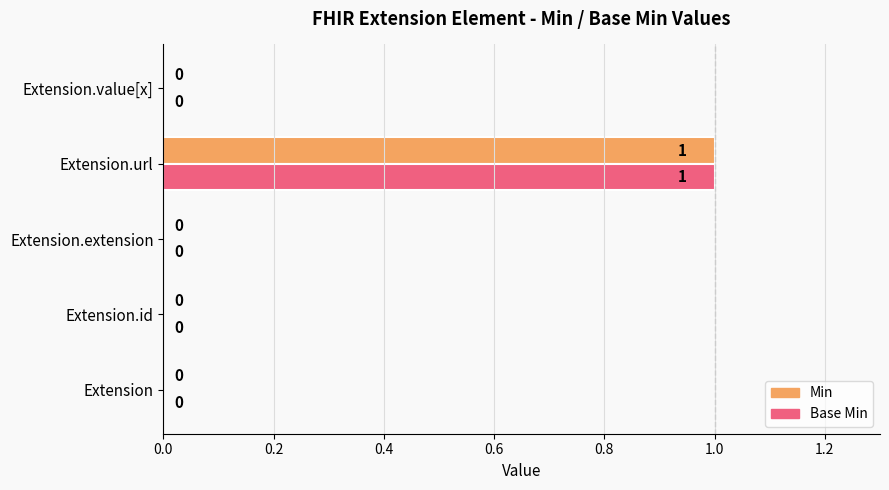

How many Min values are between 0 and 1?

5